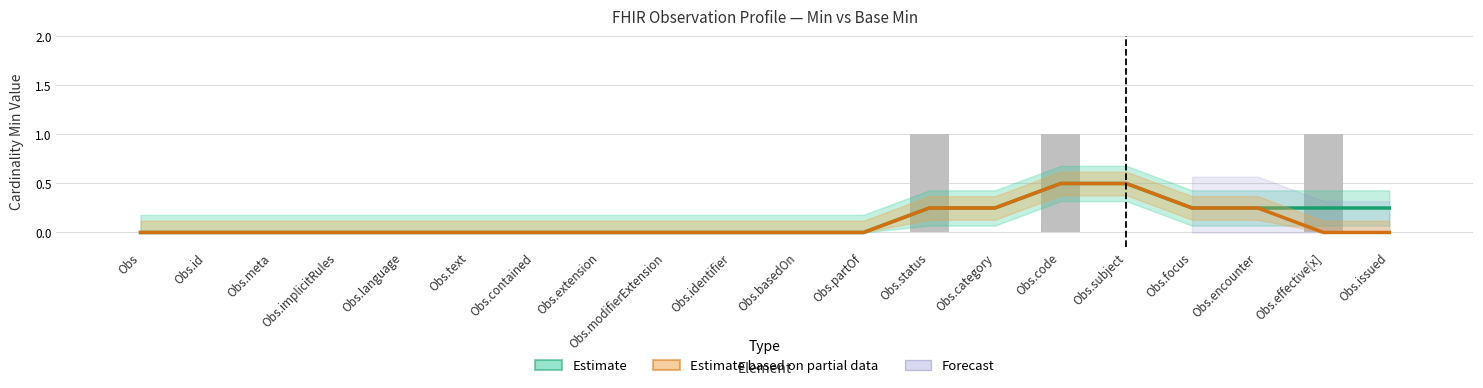

Which category has the highest value across all series?

Obs.code